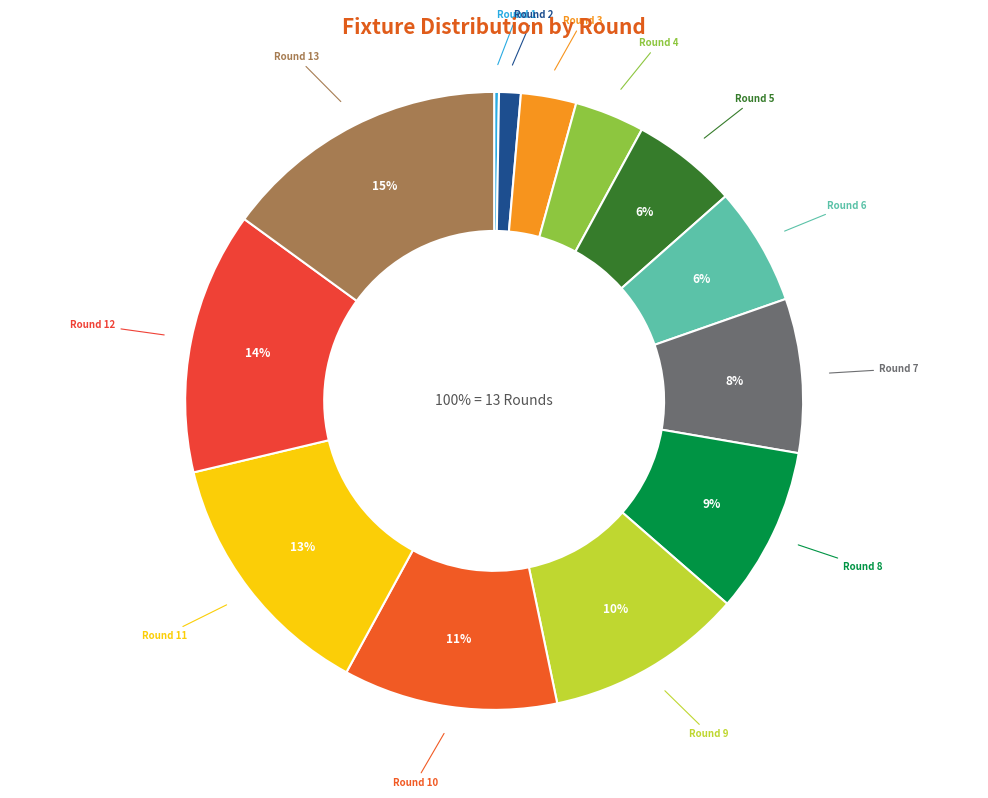

What is the ratio of the value at Round 5 to the value at Round 2?

4.9